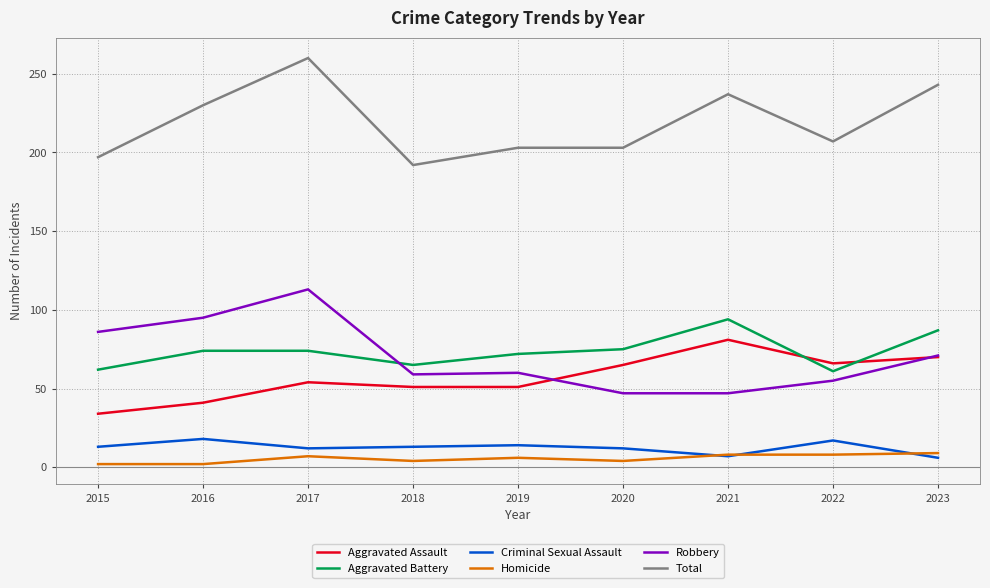

True or false: Aggravated Assault and Robbery cross at least once.

True